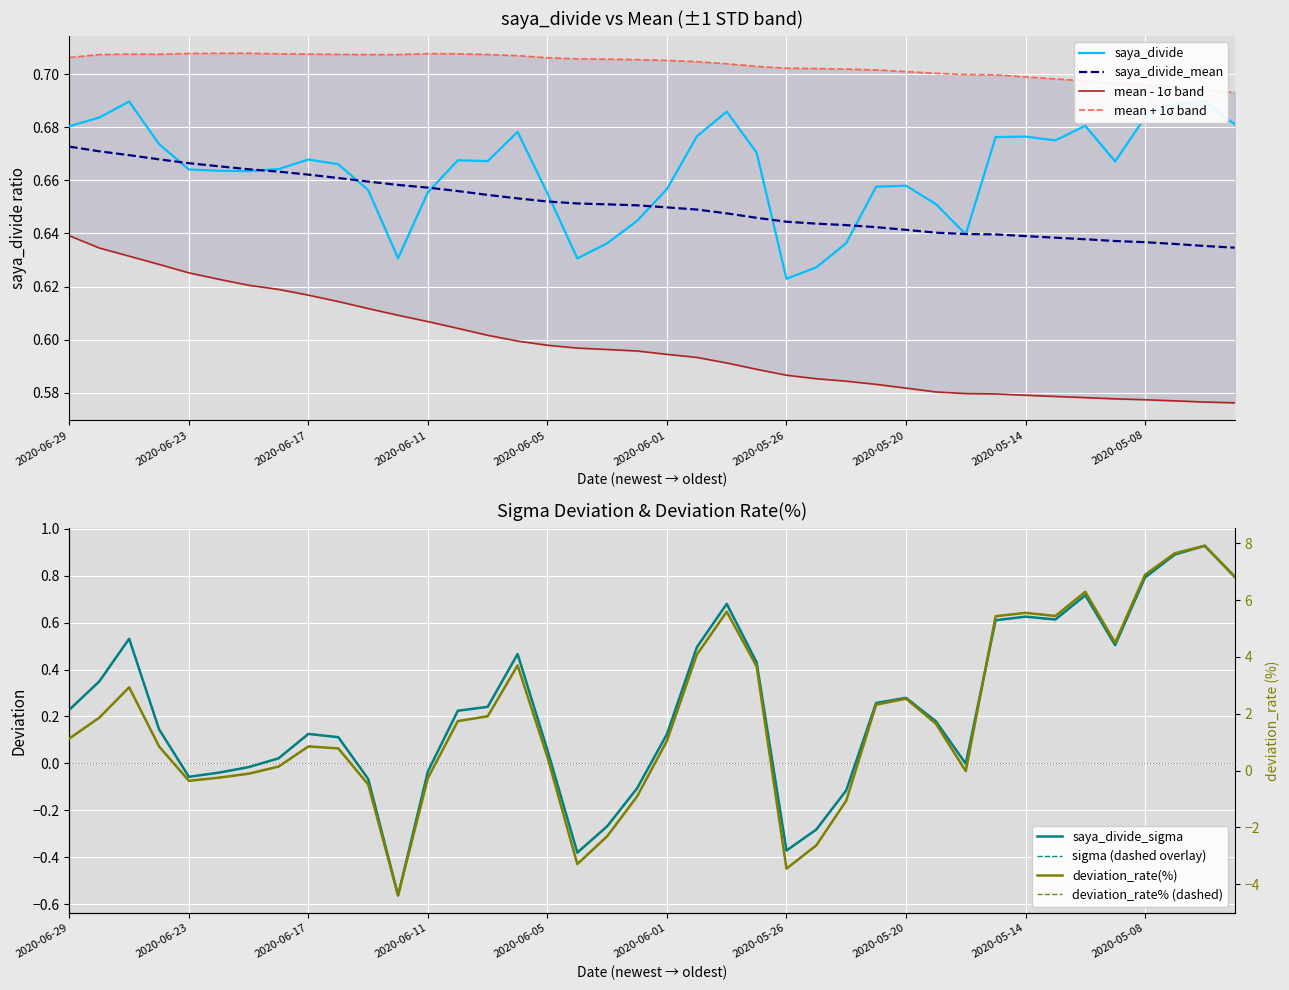

What is the difference between the saya_divide_sigma values at 2020-05-08 and 2020-06-11?

0.8